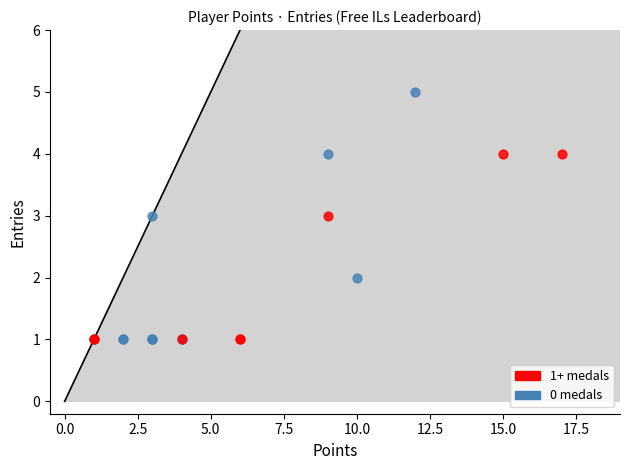

Which series contains the highest Y value?

0 medals